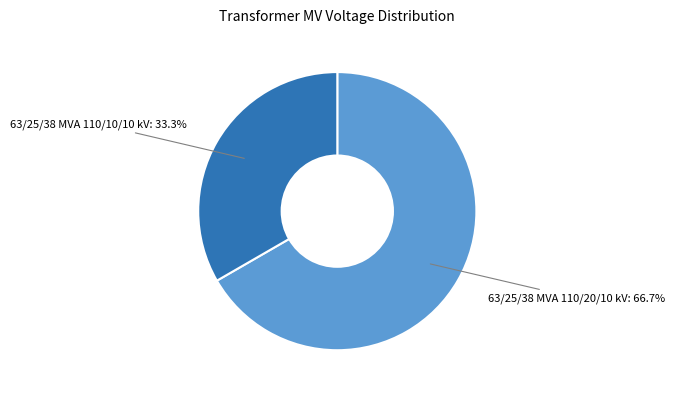

Does any single category account for the majority?

Yes